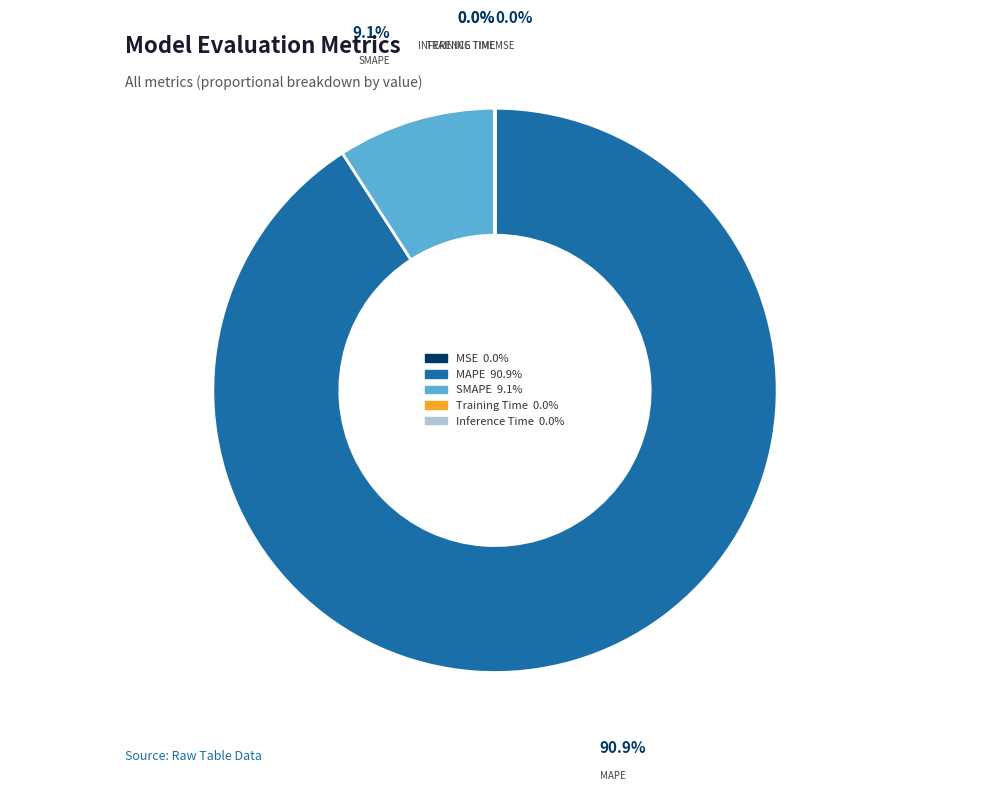

Which slice is the largest?

MAPE